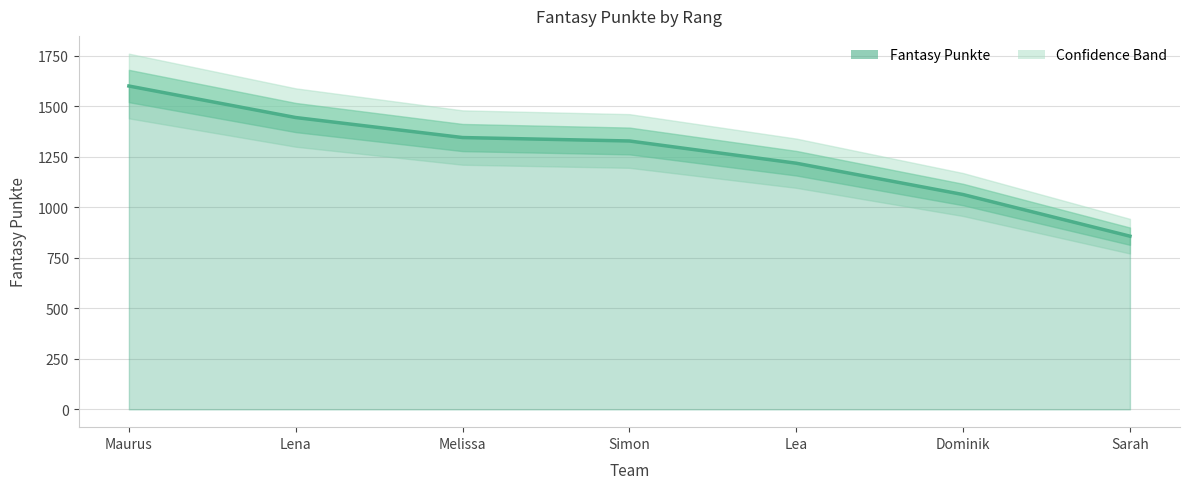

List the labels in order of value, smallest first.

Sarah, Dominik, Lea, Simon, Melissa, Lena, Maurus